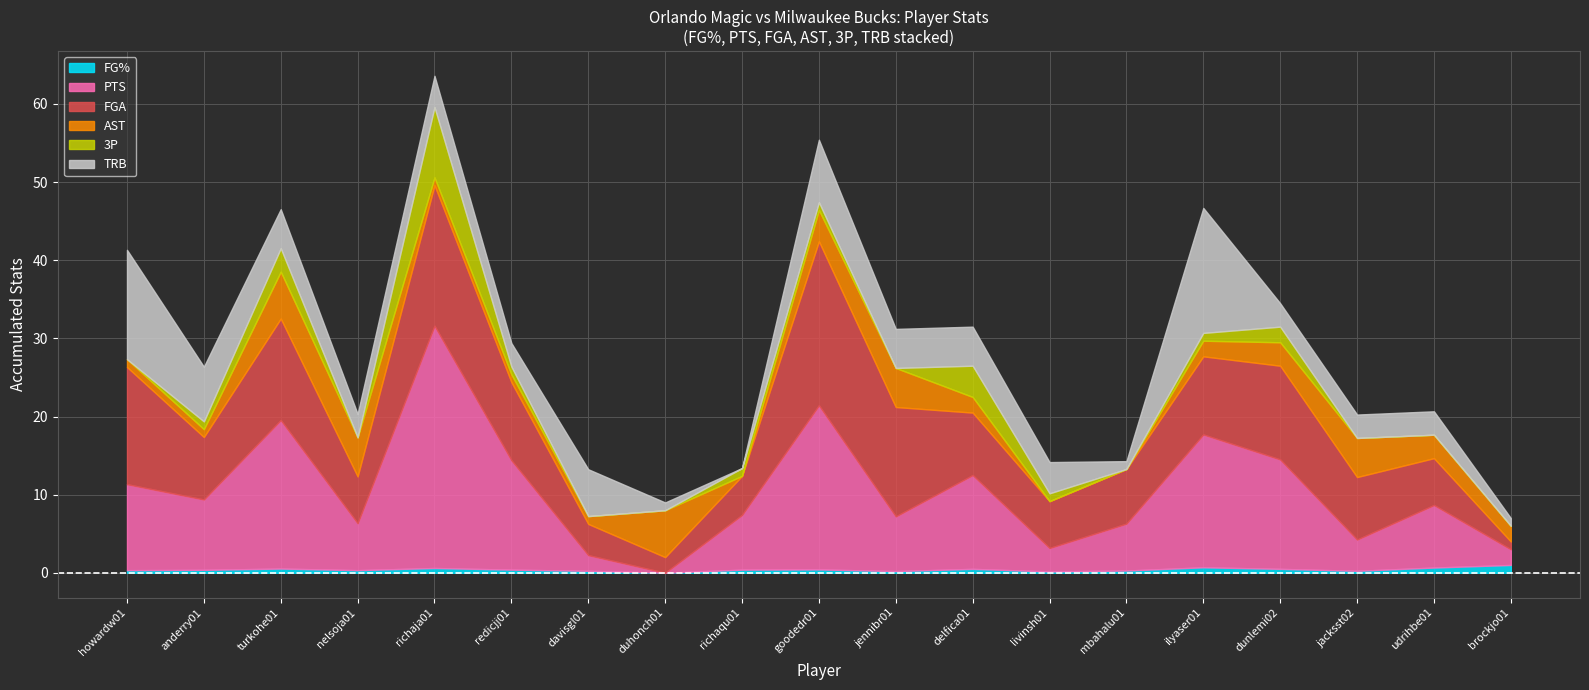

What is the label of the 12th point from the right?

duhonch01